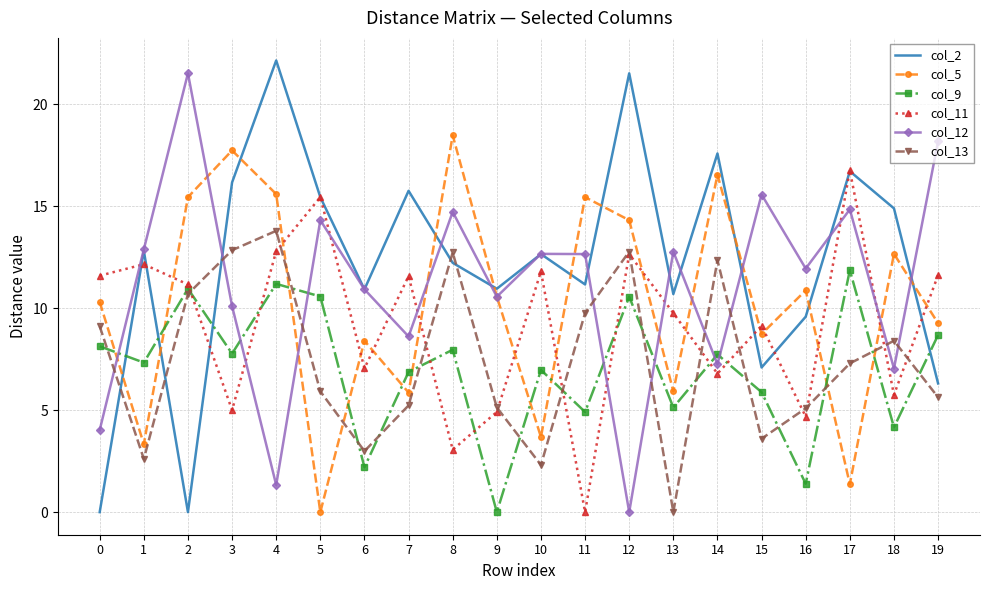

What is the spread (max minus min) of values at 3?

12.7